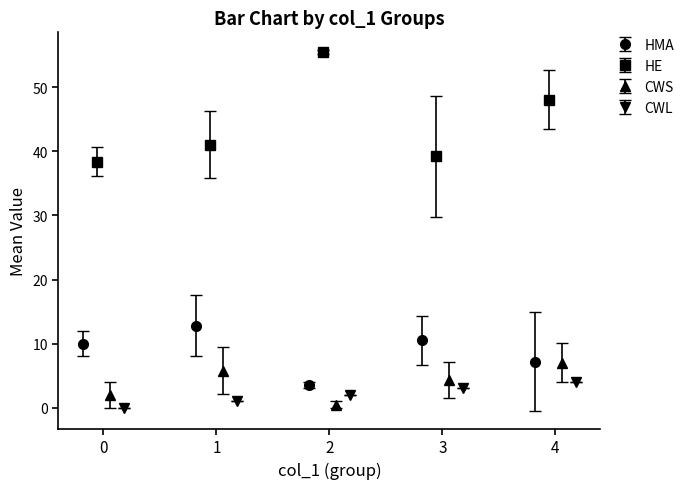

In HMA, how many points are higher than both neighbors (excluding endpoints)?

2